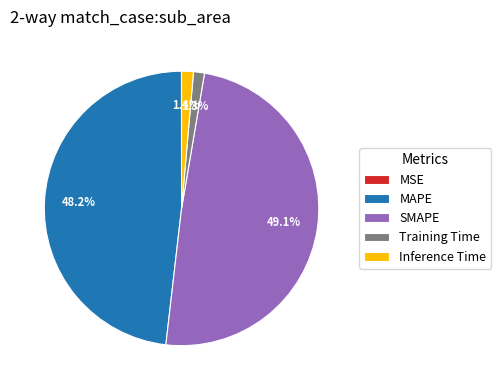

Is there a majority slice in this chart?

No